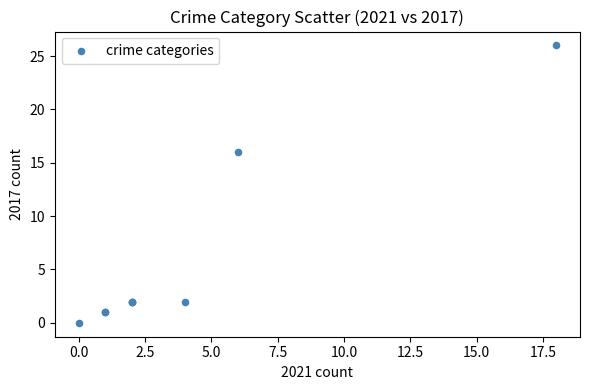

What Y value in the scatter plot is closest to 13?

16